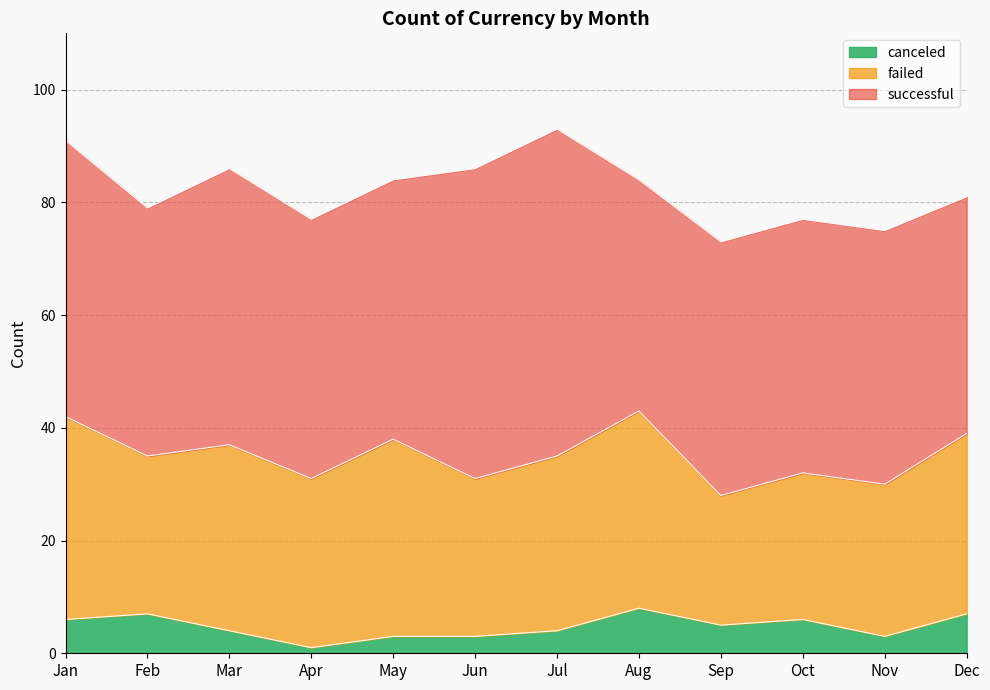

True or false: canceled and failed cross at least once.

False